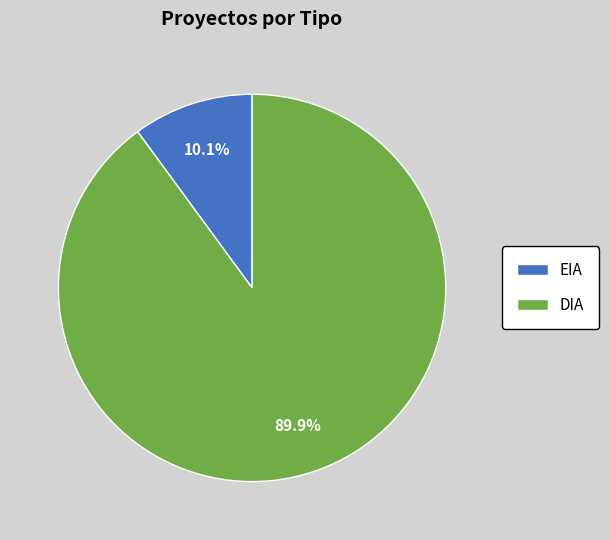

To the nearest percent, what is the average slice percentage?

50%